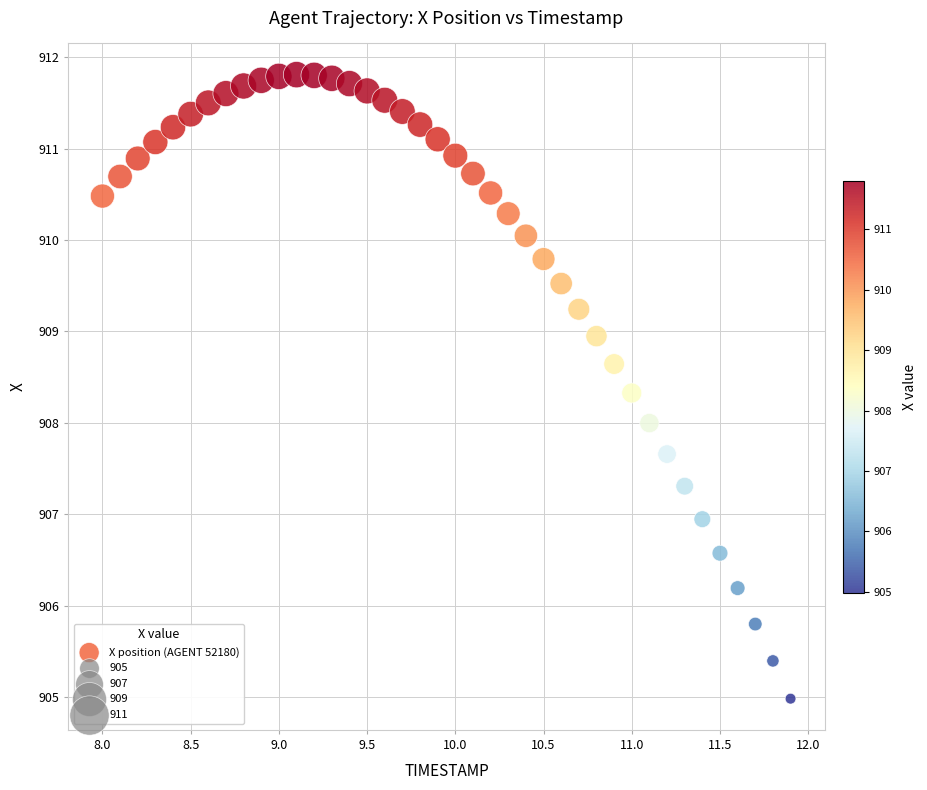

What is the range of Y values (max minus min)?

6.8